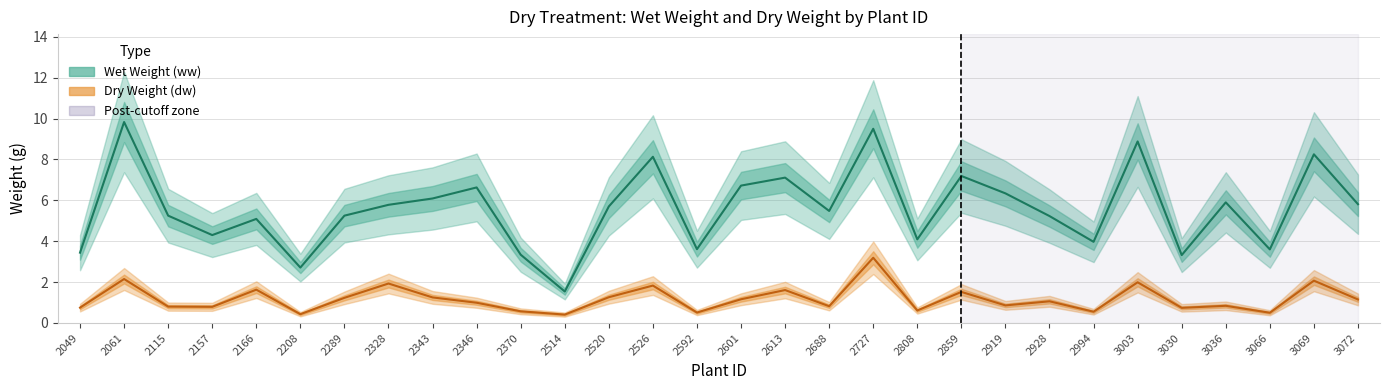

Is this an area chart (filled region under the line)?

No